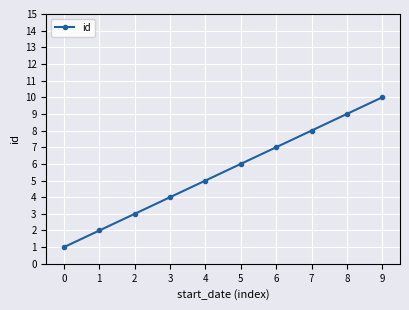

Reading left to right, transcribe all the data shown in this chart.

1	2	3	4	5	6	7	8	9	10